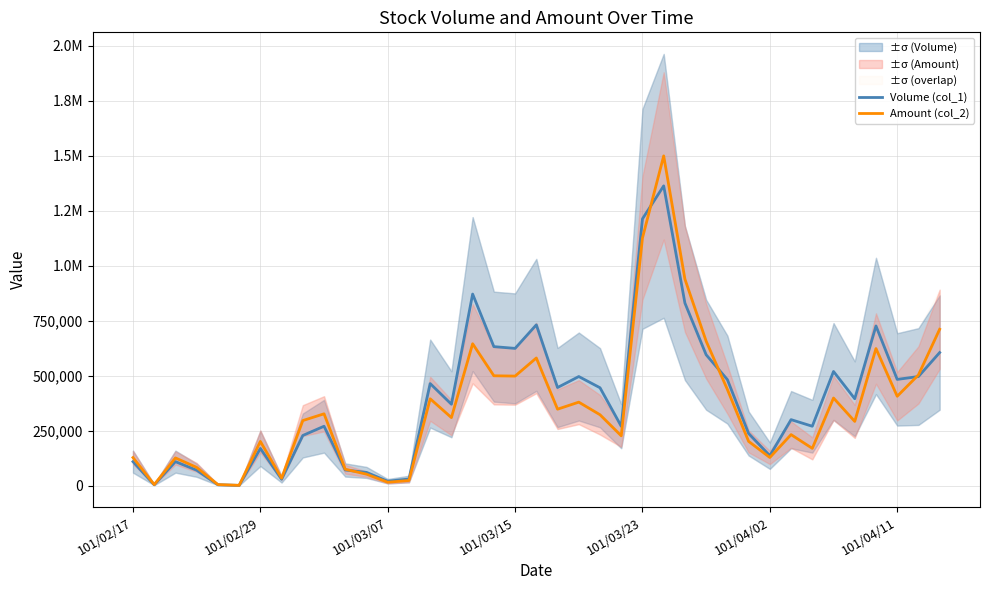

Reading left to right, list all the values displayed in this chart.

Volume (col_1): 109000	4000	109000	70000	4000	1000	169000	29000	228000	270000	71000	60000	20000	30000	464000	370000	871000	632000	624000	731000	446000	496000	445000	270000	1213000	1363000	830000	595000	482000	237000	136000	300000	270000	519000	395000	726000	483000	496000	605000
Amount (col_2): 127500	4640	125950	82900	4680	1270	200900	33820	295760	326500	74470	52000	15400	23300	394780	309270	645140	499430	498030	580350	347550	379530	322280	226500	1126250	1499310	939010	656830	437330	201240	127940	231900	169400	398320	291930	623290	406280	503390	710980